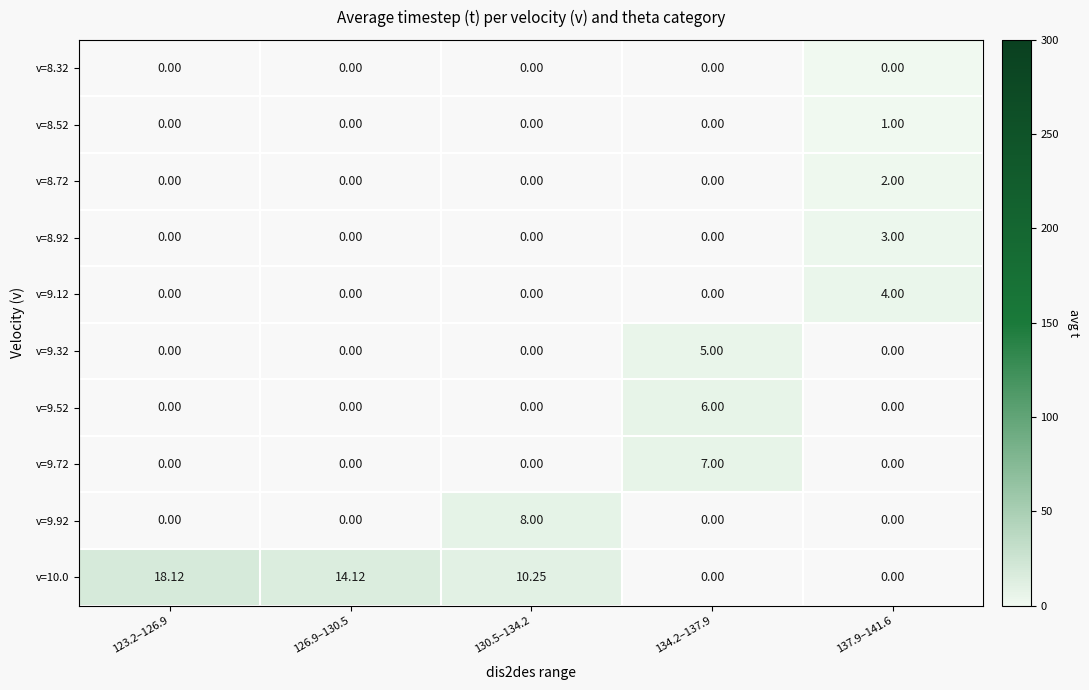

The v=8.72 series shows 2.0 at 137.9–141.6. True or false?

True